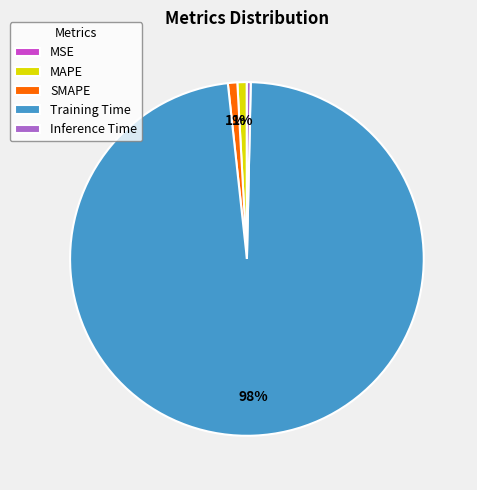

Combined, do Inference Time and MAPE account for over 50%?

No